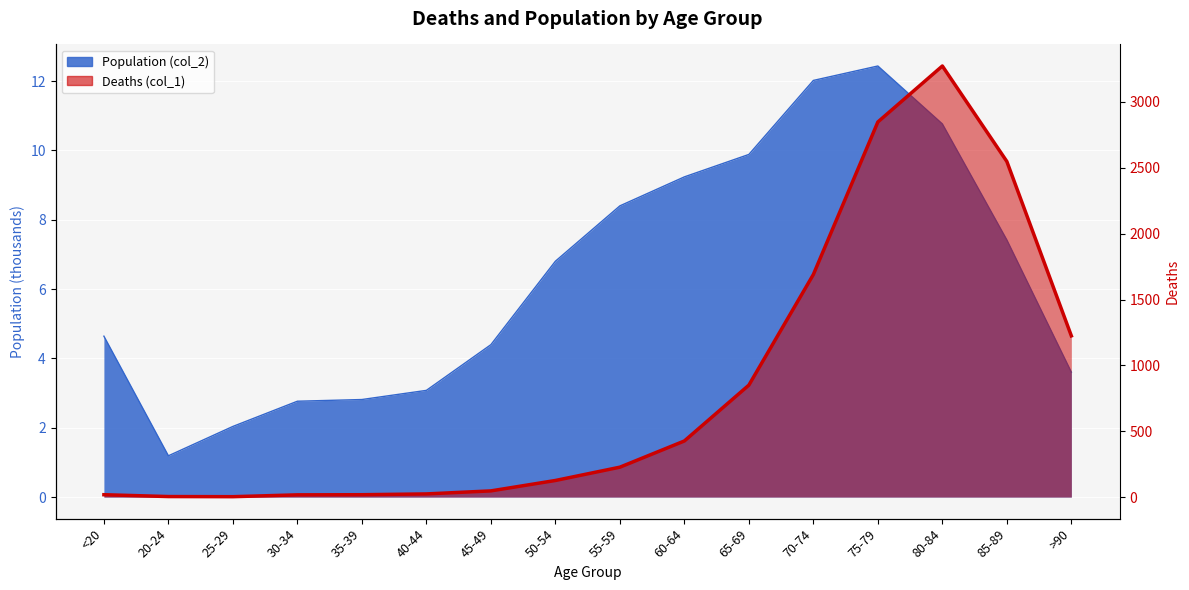

What is the lowest value of the Population (col_2) series?

1.2